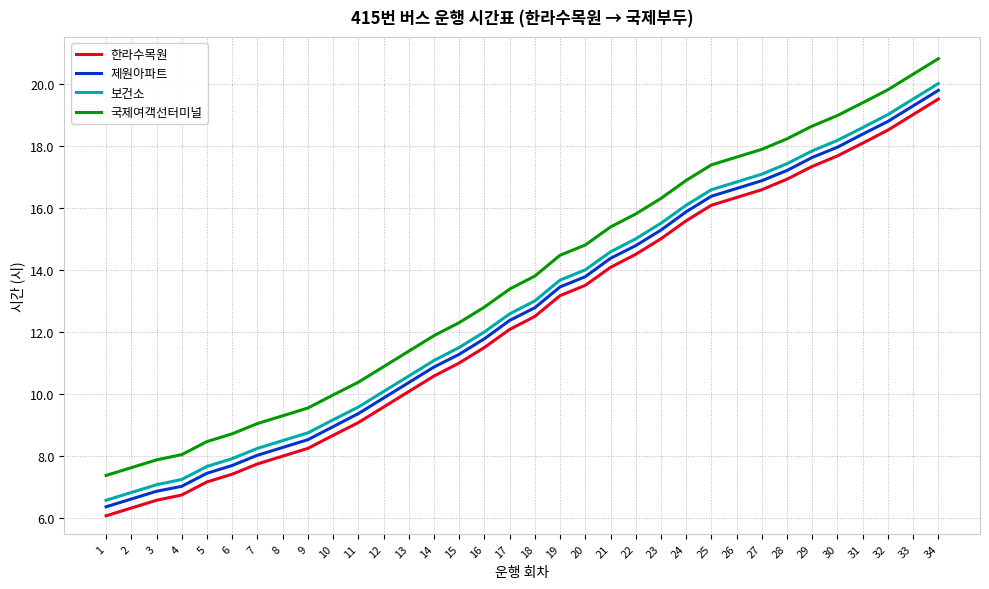

What are all the series names shown in the legend?

한라수목원, 제원아파트, 보건소, 국제여객선터미널